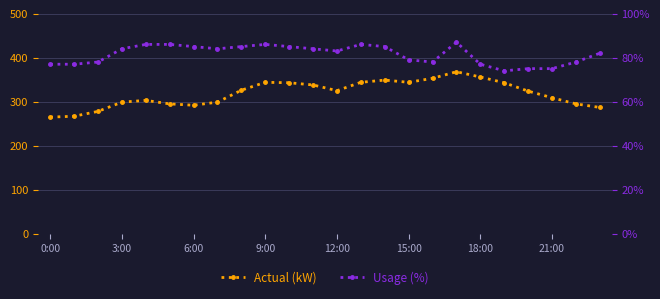

Rank the series by their maximum value, from lowest to highest.

Usage (%), Actual (kW)